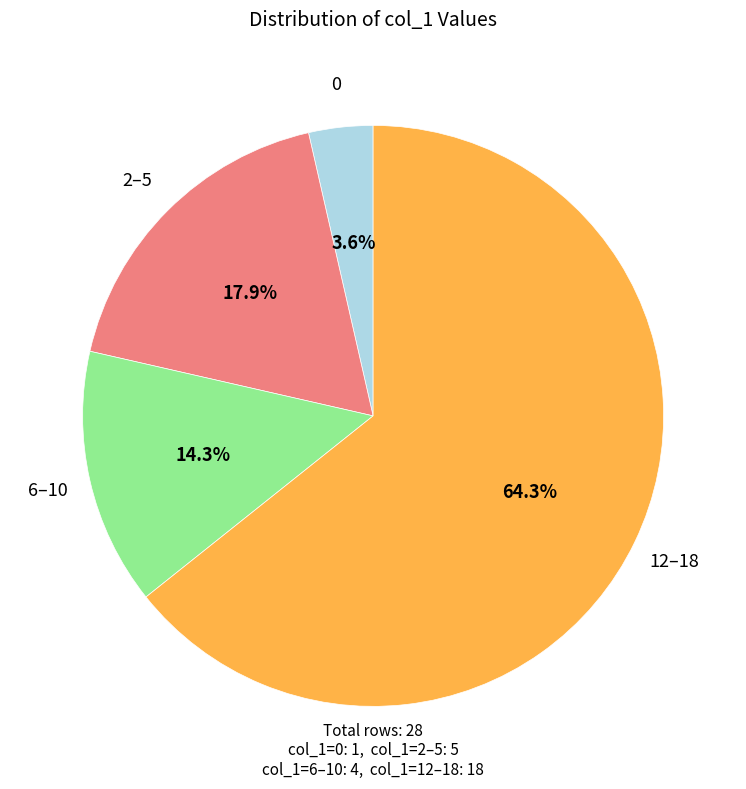

Is there a majority slice in this chart?

Yes